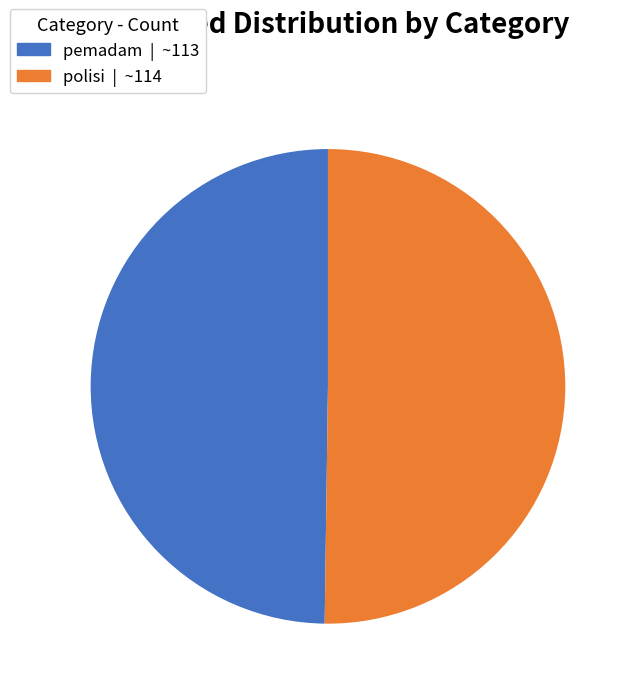

Combined, do polisi and pemadam account for over 50%?

Yes